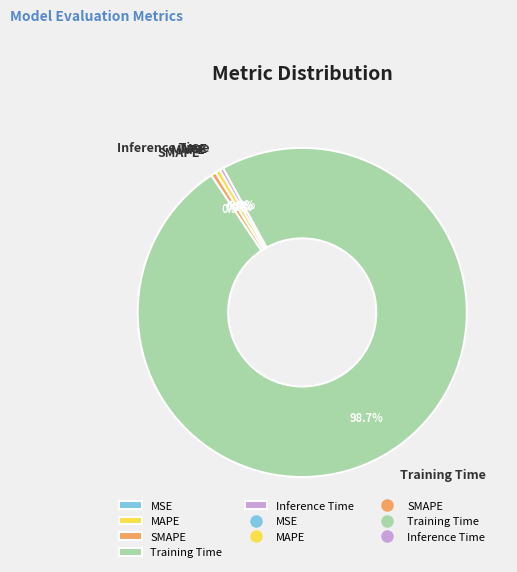

Is the sum of SMAPE and Training Time greater than half?

Yes